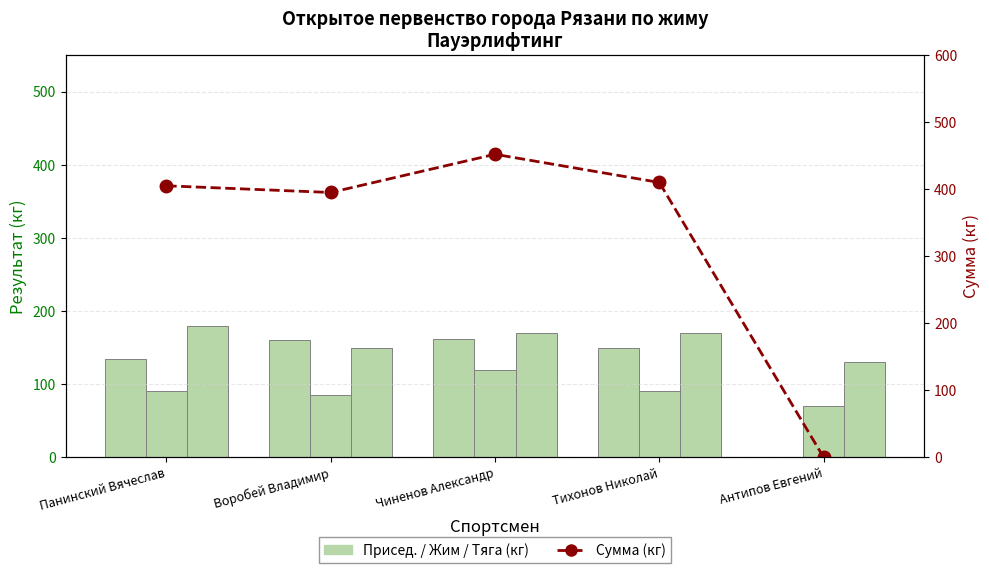

Between Панинский Вячеслав and Тихонов Николай, which series saw the biggest shift?

Присед.